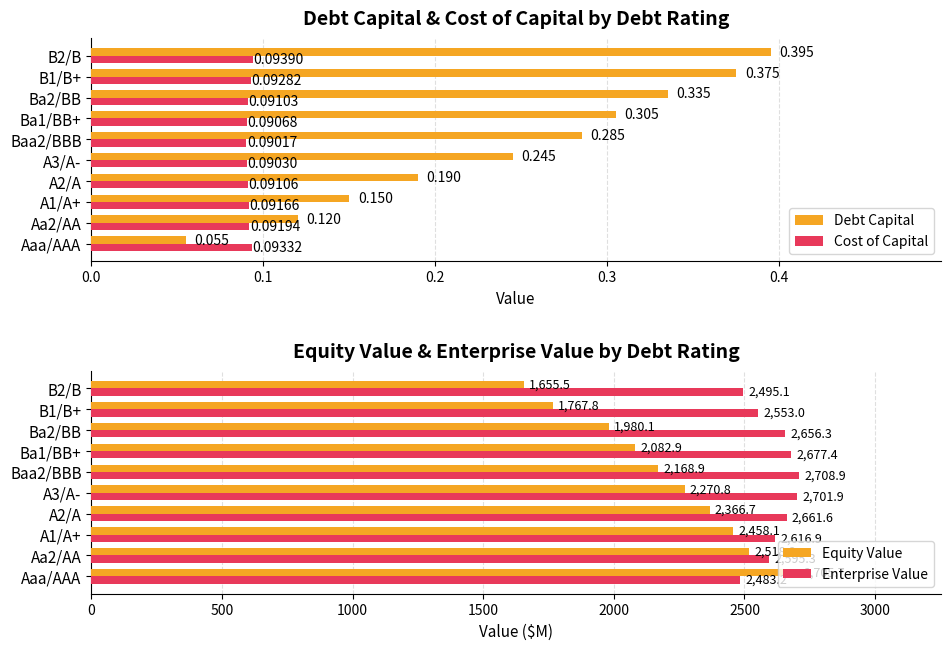

Does the chart contain stacked bars?

No